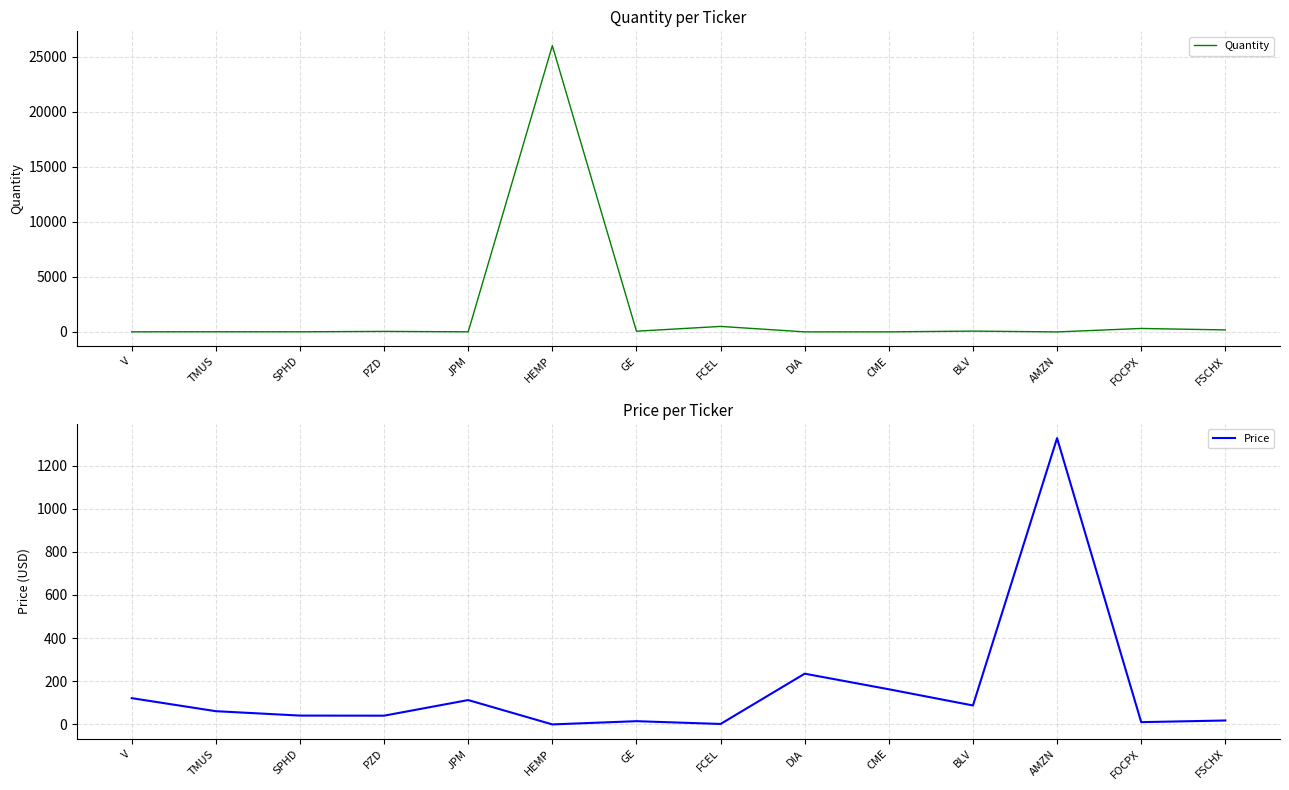

The Price series shows 10.5 at FOCPX. True or false?

True